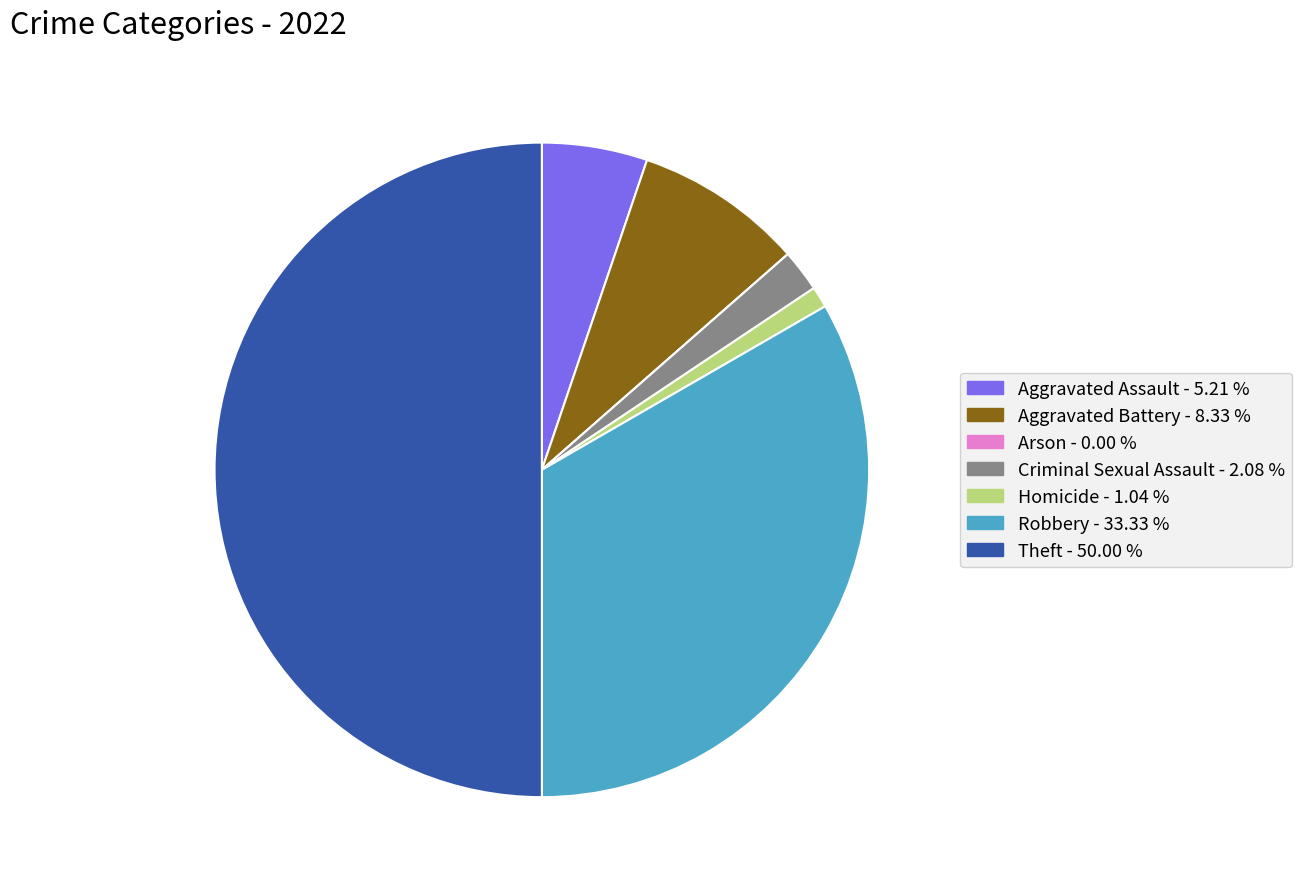

Do Robbery and Aggravated Assault together represent more than half of the pie?

No